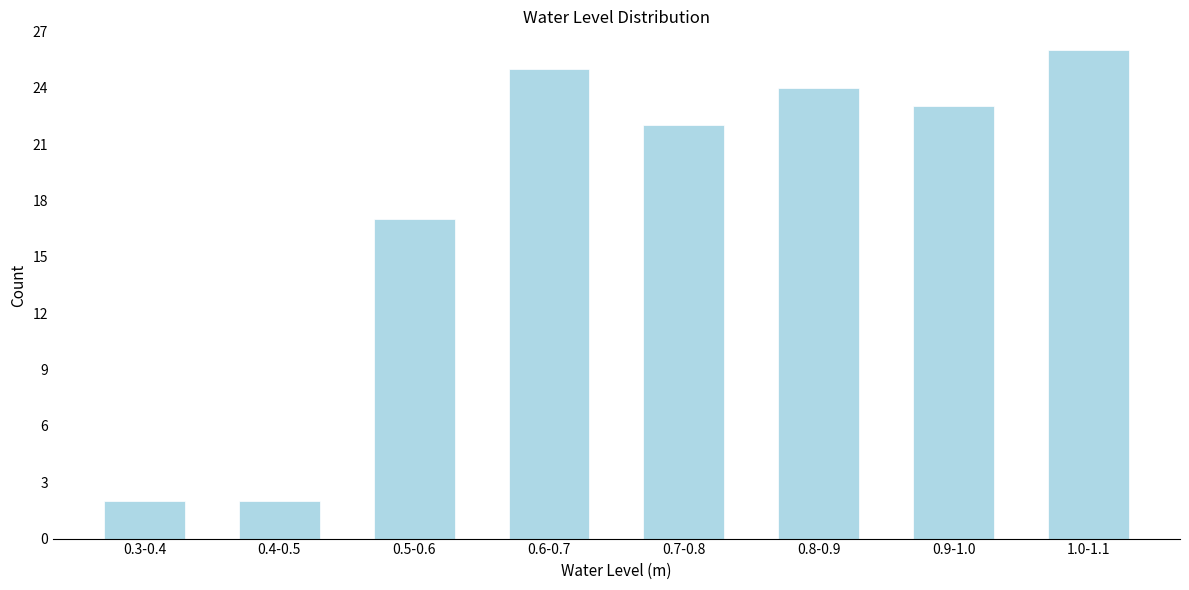

Reading left to right, transcribe all the data shown in this chart.

0.3-0.4=2	0.4-0.5=2	0.5-0.6=17	0.6-0.7=25	0.7-0.8=22	0.8-0.9=24	0.9-1.0=23	1.0-1.1=26